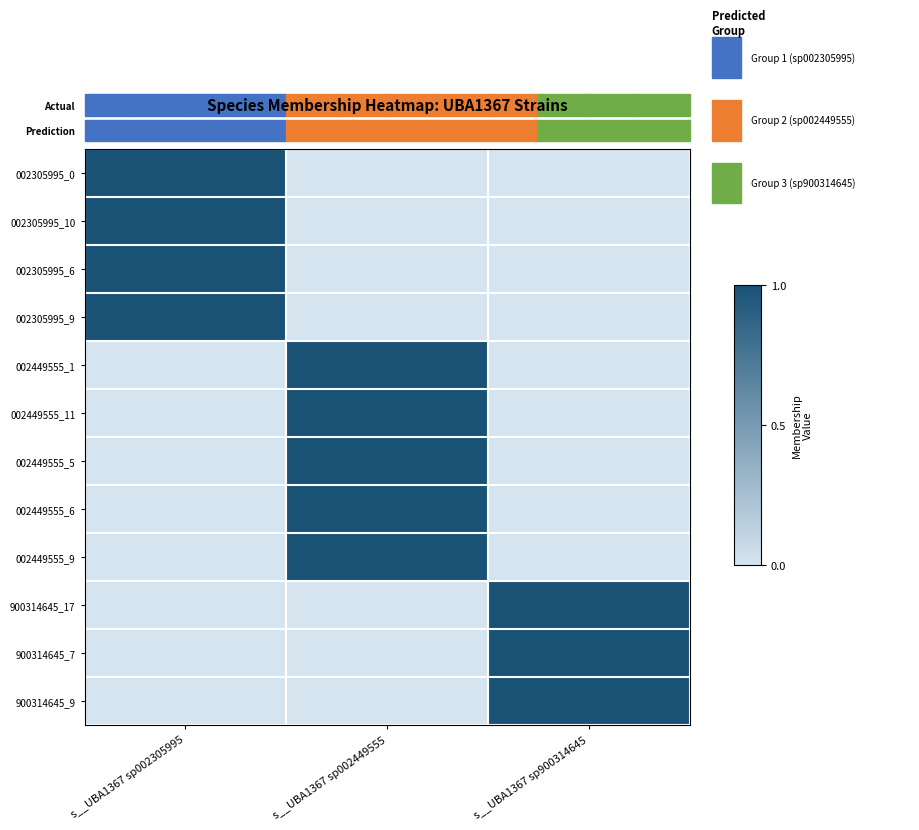

At which category does the chart reach its peak across all series?

s__UBA1367 sp002305995